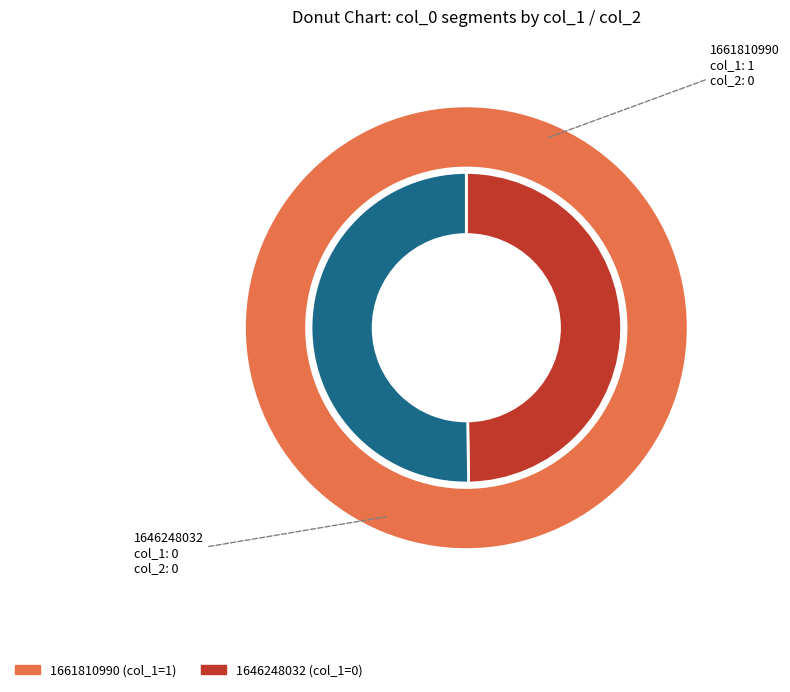

To the nearest percent, what is the combined percentage of 1646248032 and 1661810990?

100%